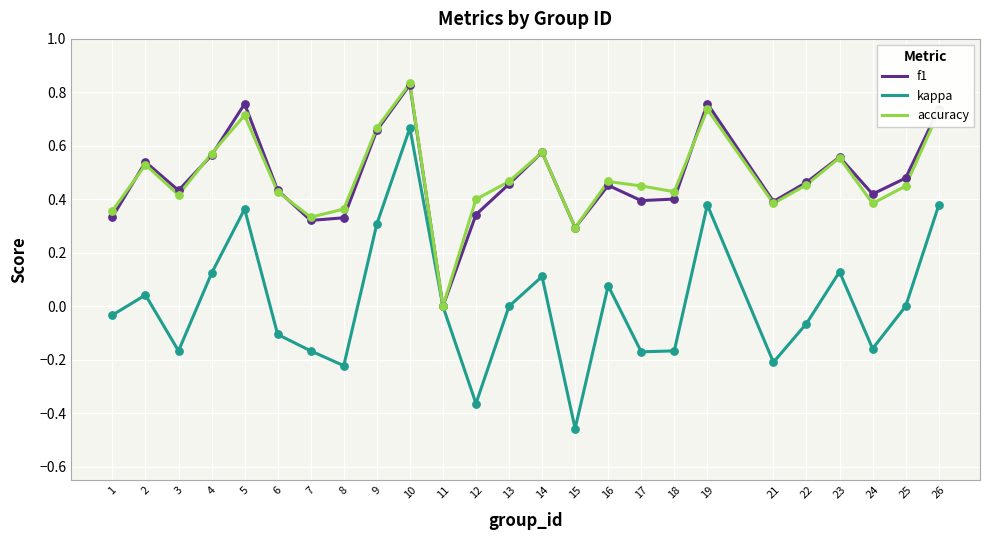

What are all the series names shown in the legend?

f1, kappa, accuracy